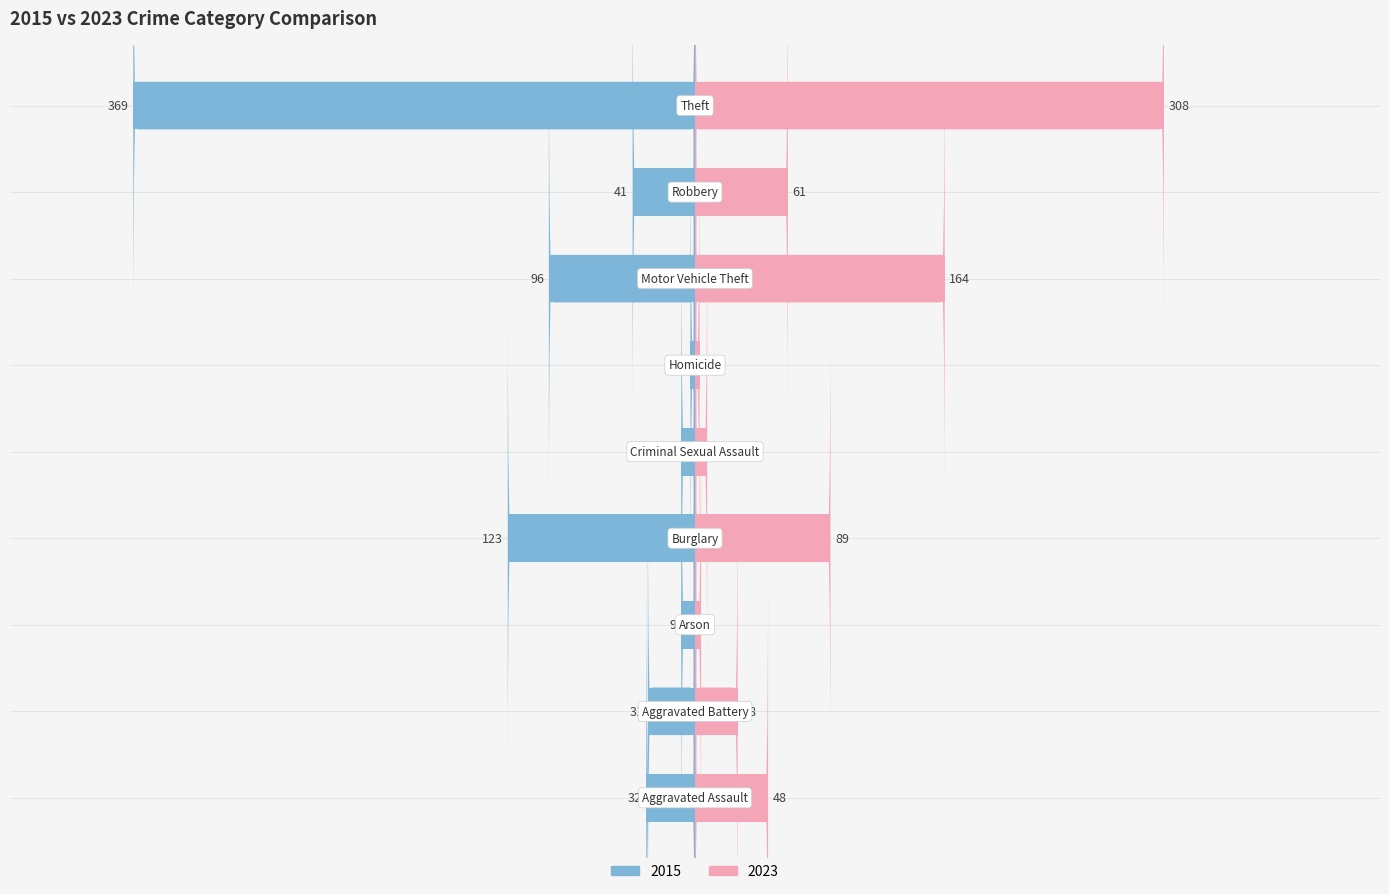

How many groups of bars are there?

9